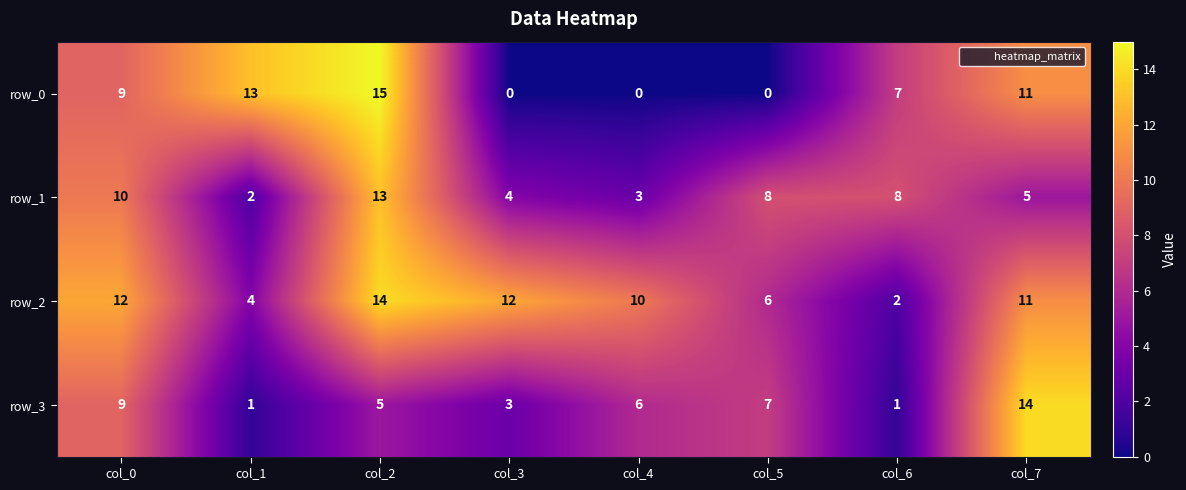

At which label does row_3 first exceed 6?

col_0